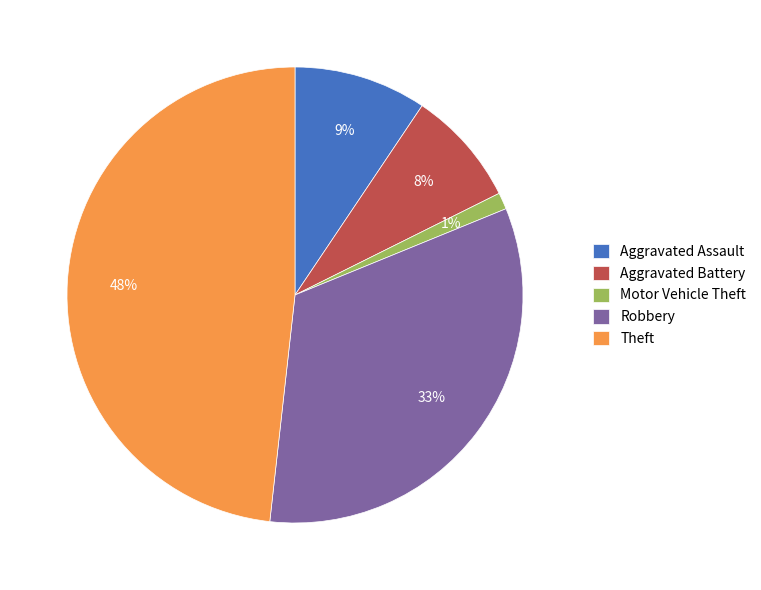

Rank the categories by value from highest to lowest.

Theft, Robbery, Aggravated Assault, Aggravated Battery, Motor Vehicle Theft